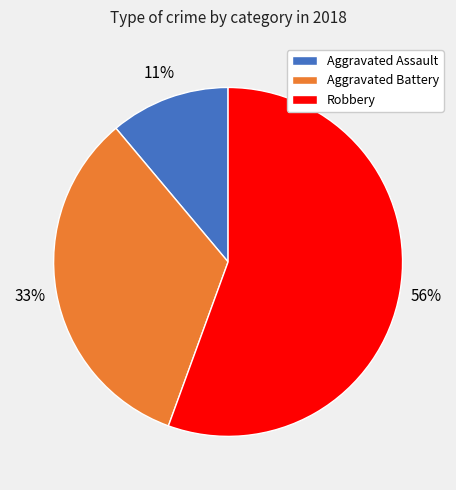

What is the largest slice in the pie chart?

Robbery